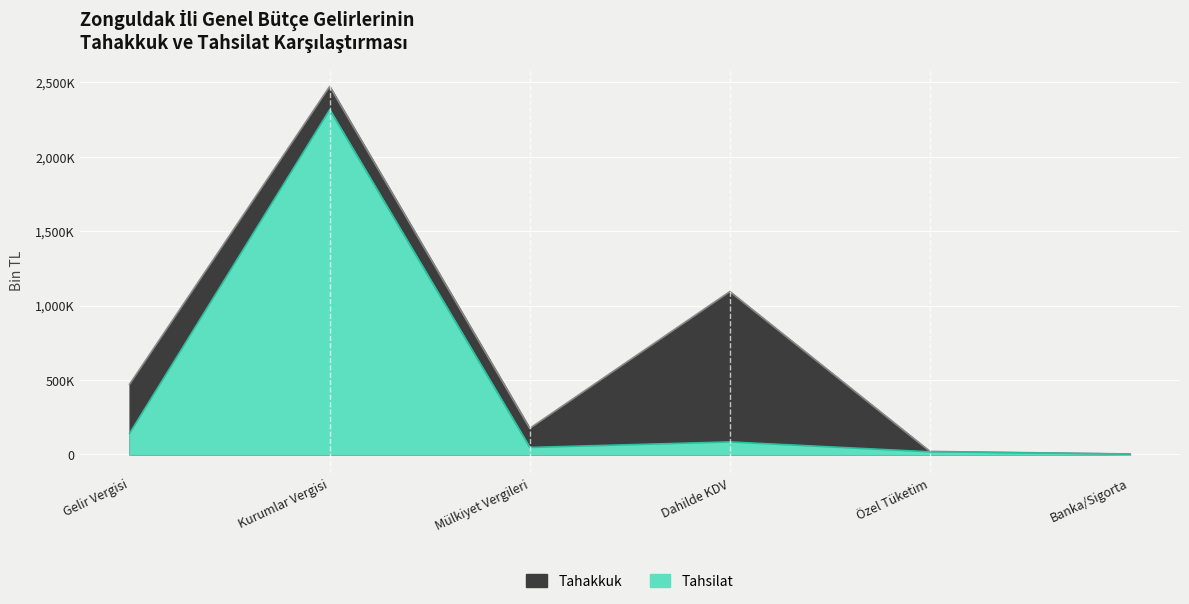

How many data points in Tahsilat are above 47066?

3